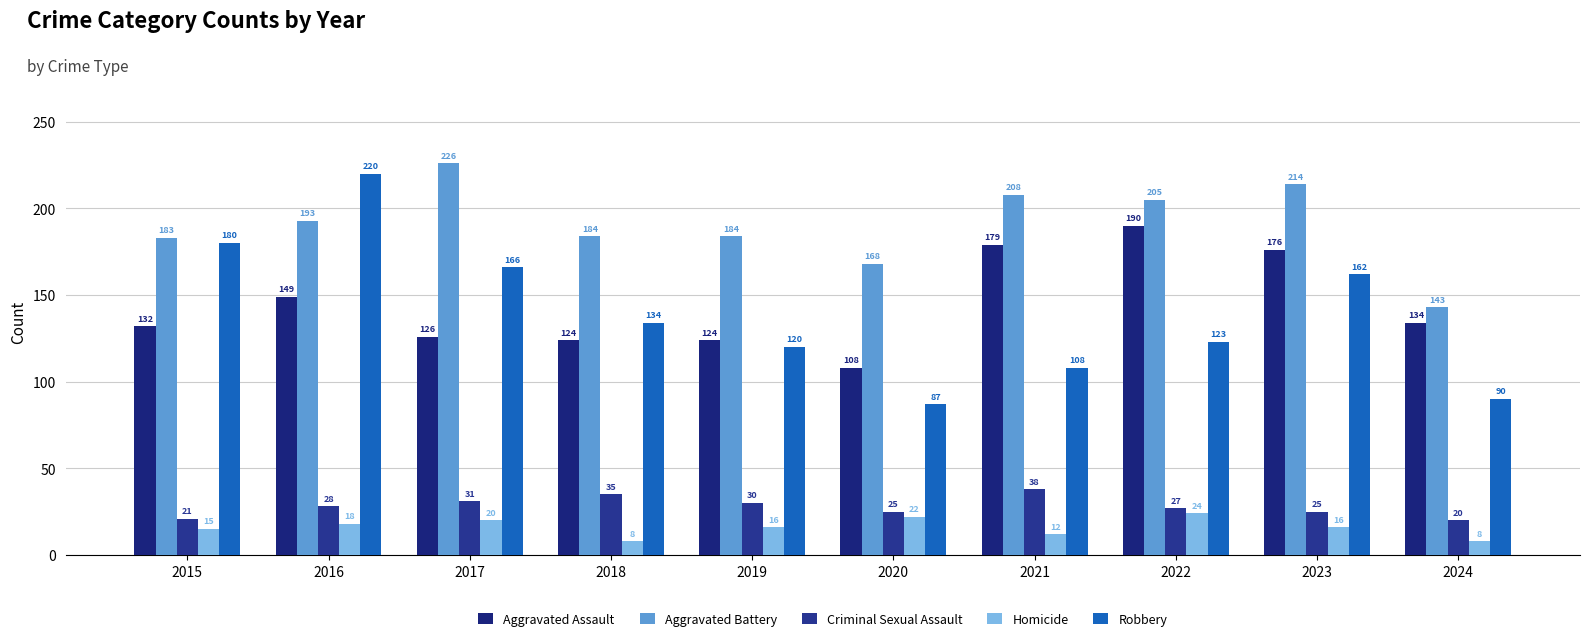

What is the difference between the Homicide values at 2023 and 2015?

1